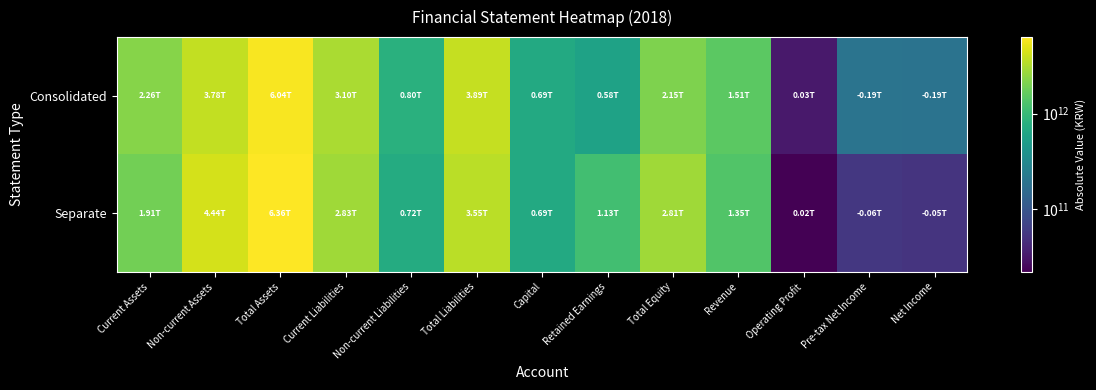

At which category is the sum across all series the highest?

Total Assets